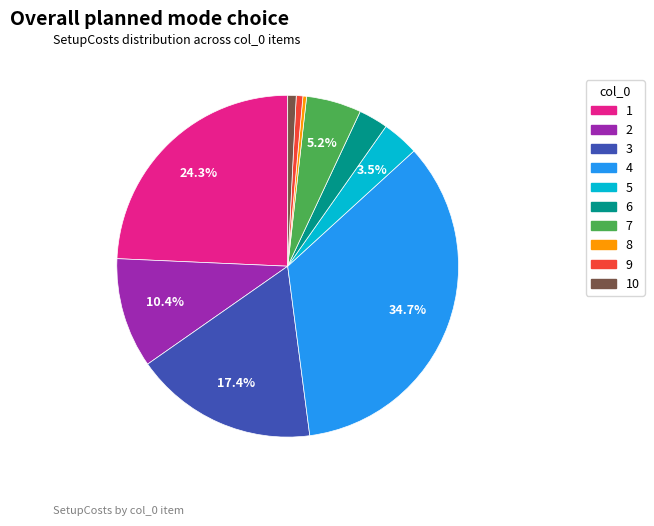

Is there any slice that represents more than half of the pie?

No